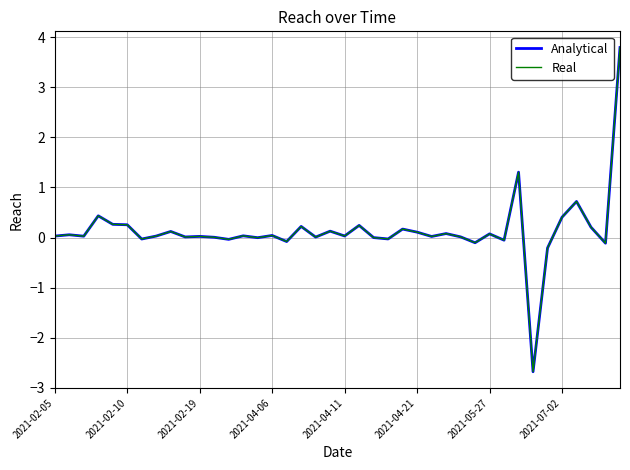

At how many categories does at least one series exceed 0?

30